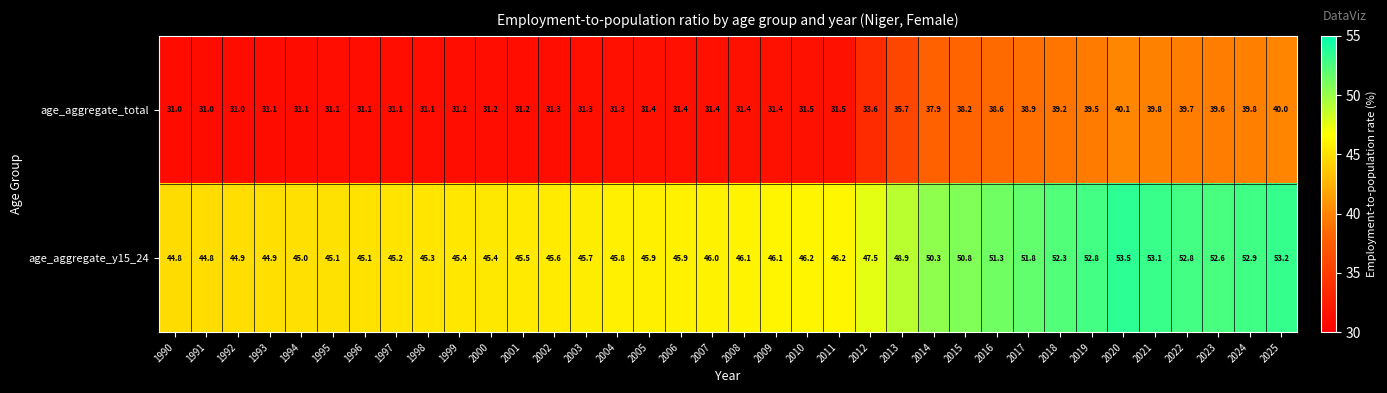

At which label is age_aggregate_y15_24 closest to 49?

2013